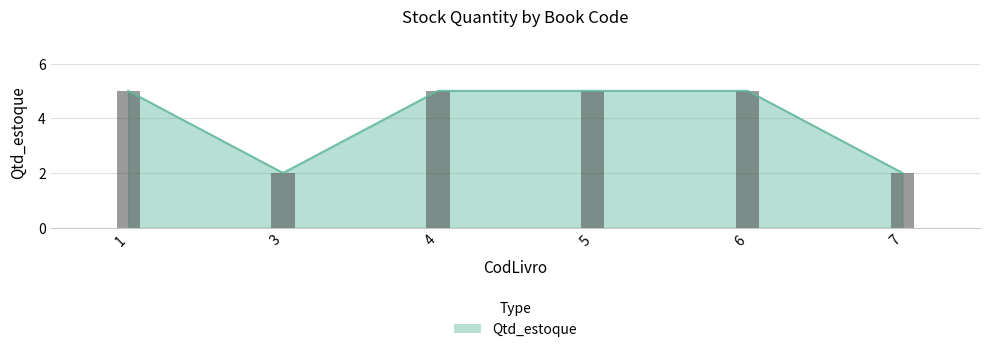

Reading left to right, what are all the values shown in this chart?

5	2	5	5	5	2